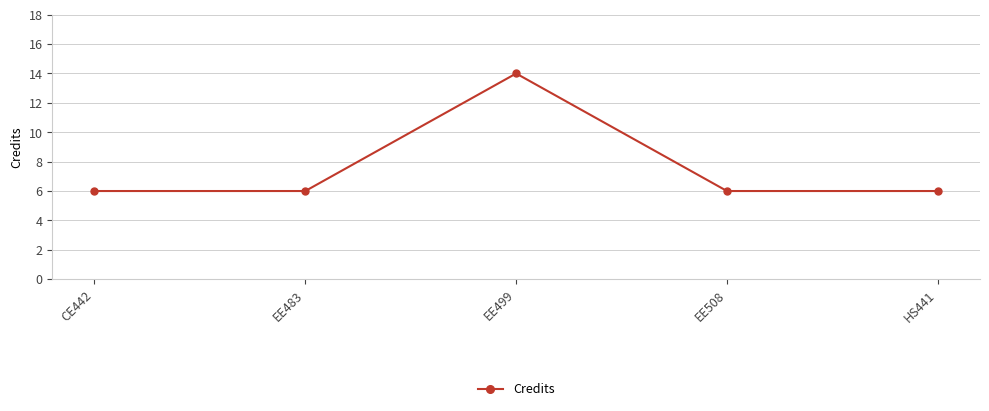

How many lines are shown in the chart?

1